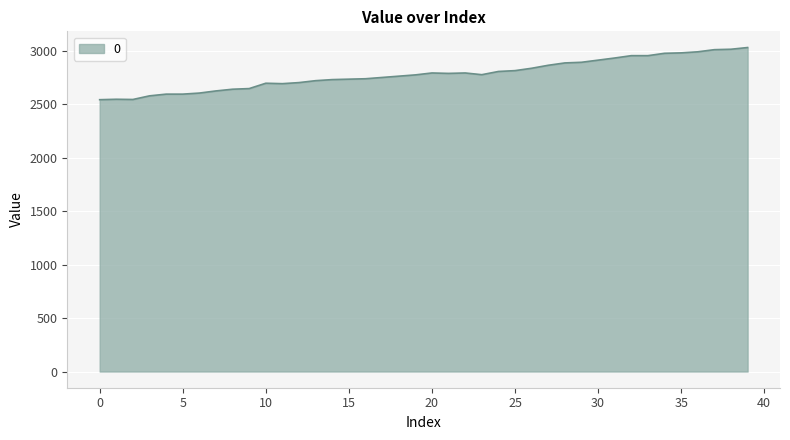

What is the smallest value displayed?

2543